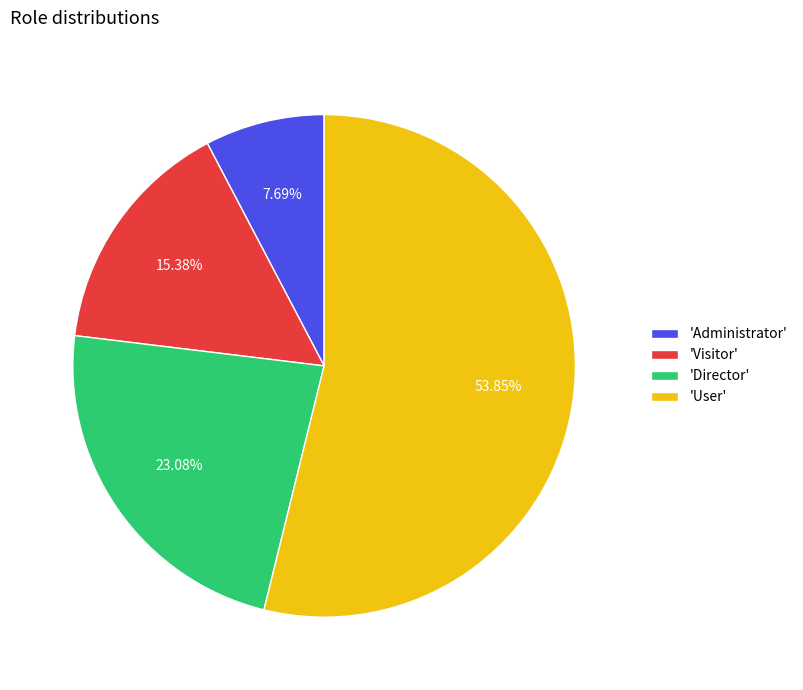

What is the ratio of the value at 'Visitor' to the value at 'Administrator'?

2.0